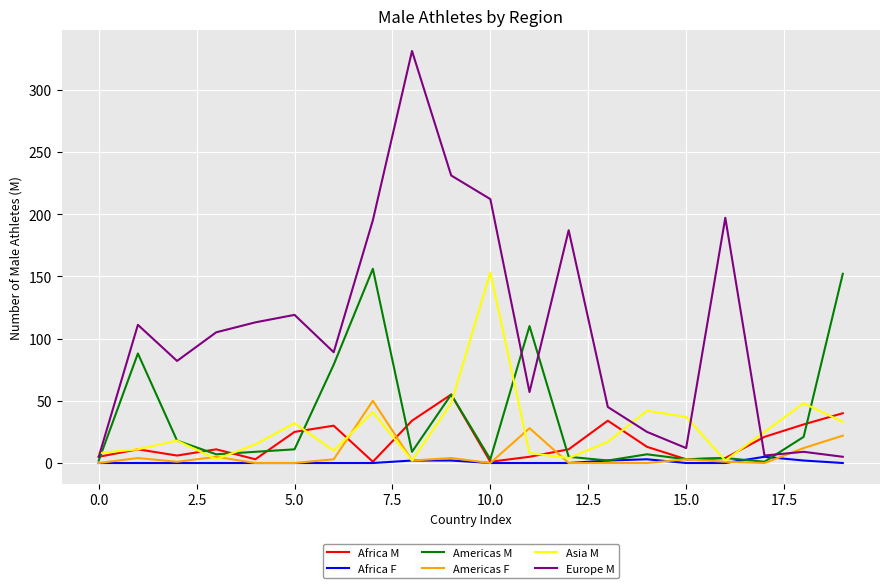

Which series has the largest range (max minus min)?

Europe M